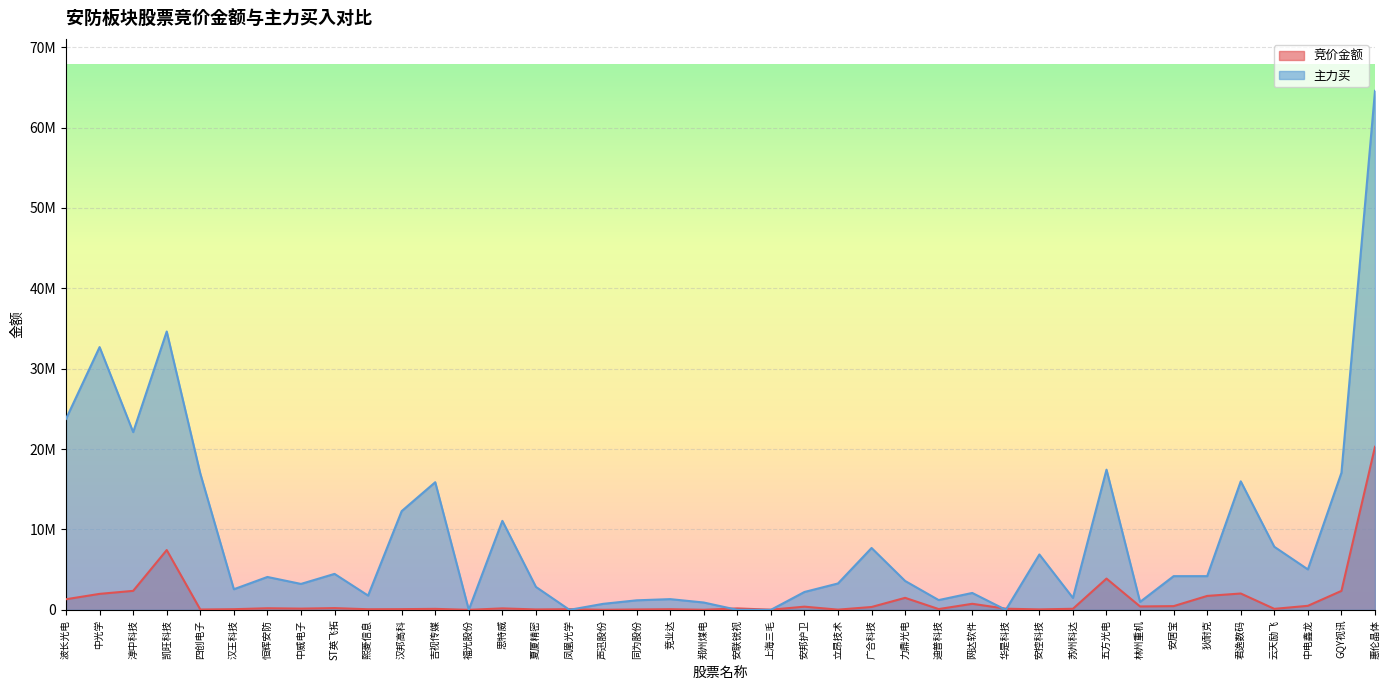

How many positive values does the 主力买 series have?

35